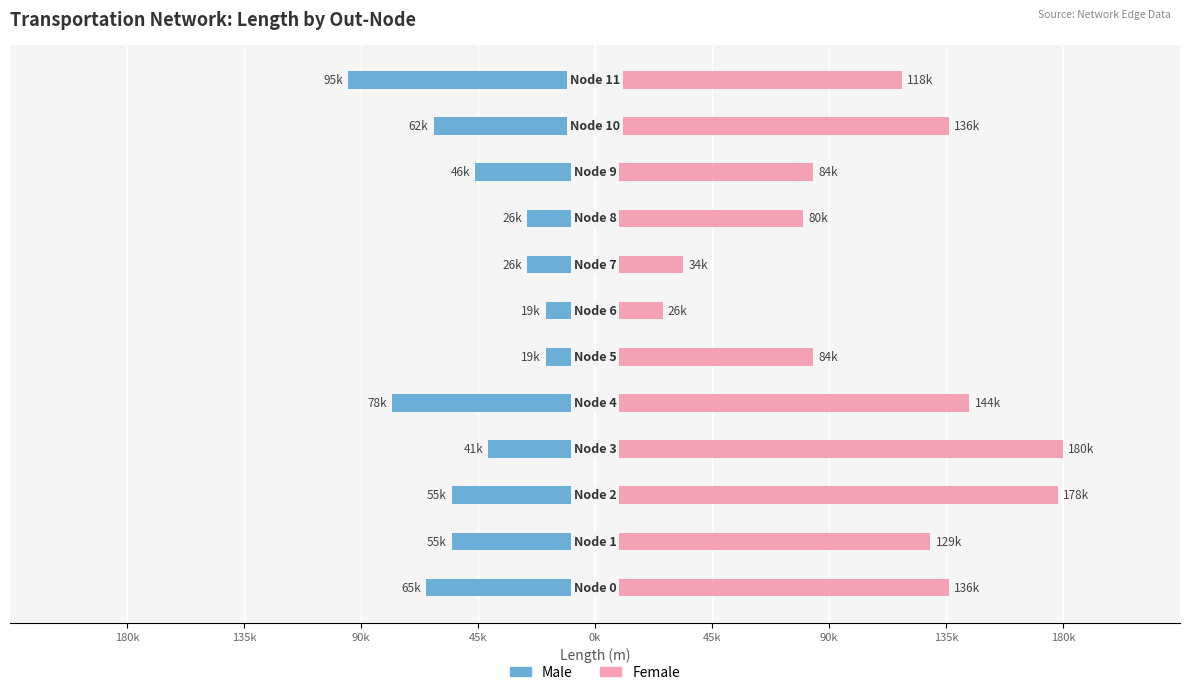

Between 135k and 90k, which series saw the biggest shift?

Female